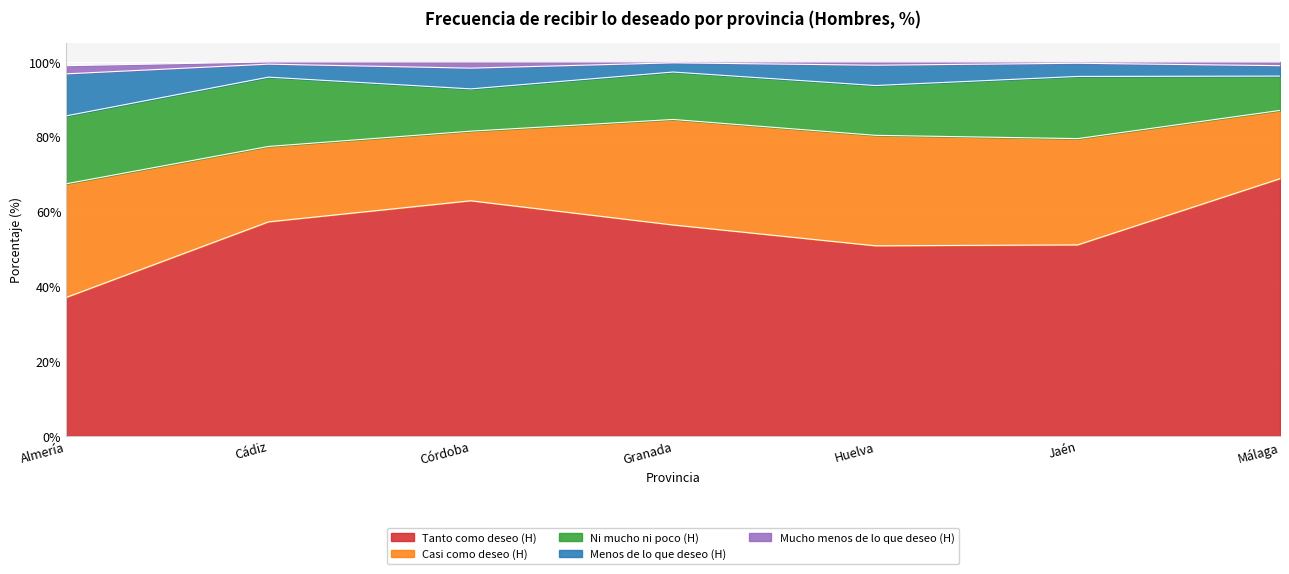

Reading left to right, what are all the values shown in this chart?

Tanto como deseo (H): 37.0	57.2	62.9	56.4	50.8	51.1	68.8
Casi como deseo (H): 30.4	20.2	18.6	28.2	29.6	28.4	18.3
Ni mucho ni poco (H): 18.2	18.5	11.3	12.7	13.3	16.6	9.2
Menos de lo que deseo (H): 11.2	3.5	5.5	2.5	5.4	3.5	2.8
Mucho menos de lo que deseo (H): 2.2	0.6	1.7	0.2	0.9	0.3	1.0